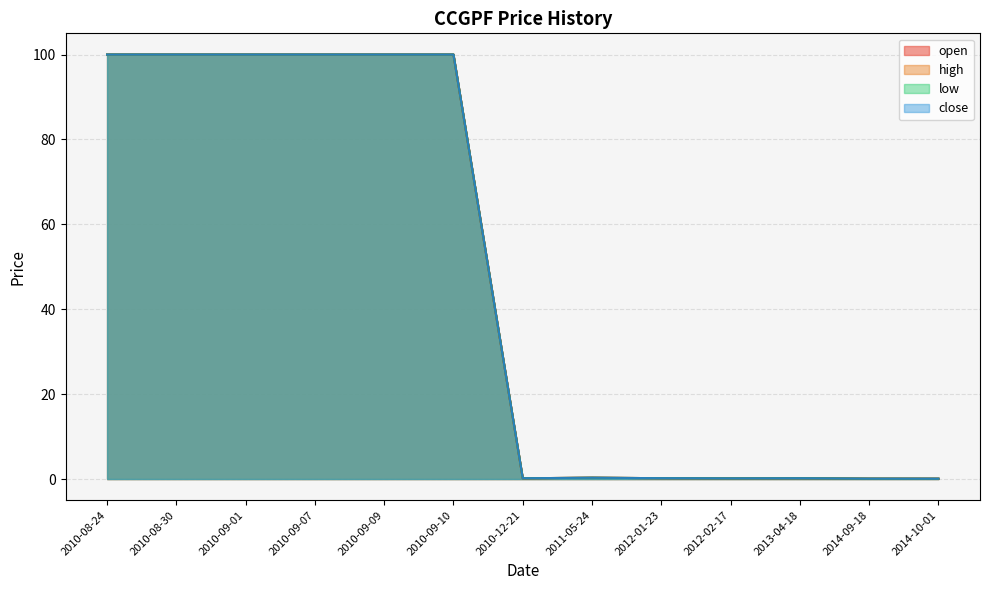

Does the chart have visible grid lines?

Yes